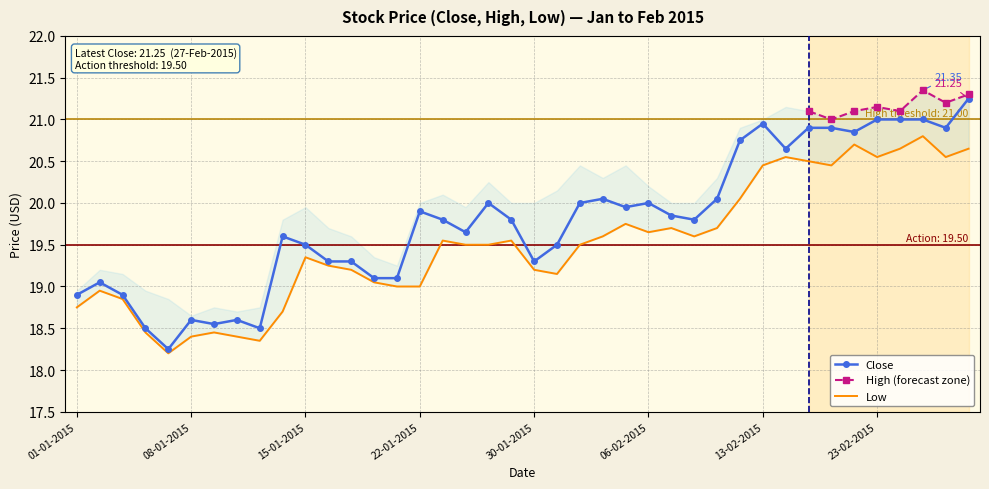

At which category does Close reach its first local peak?

02-01-2015